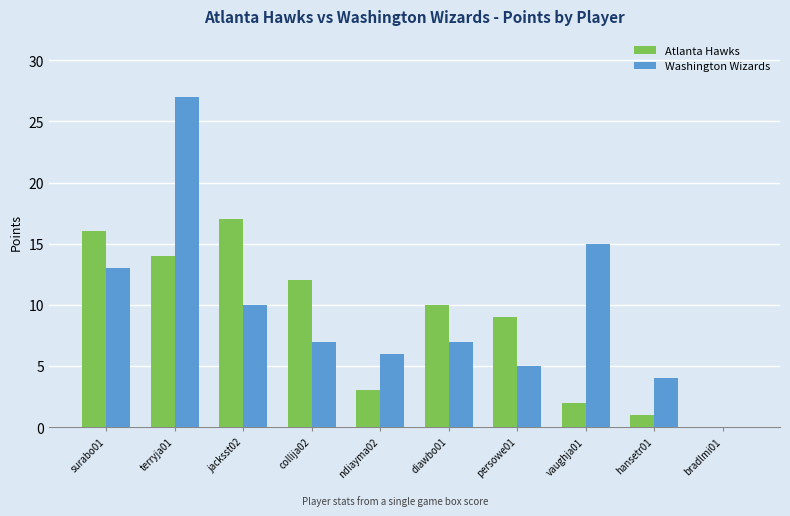

Is the value of Washington Wizards at vaughja01 greater than the value of Atlanta Hawks at surabo01?

No